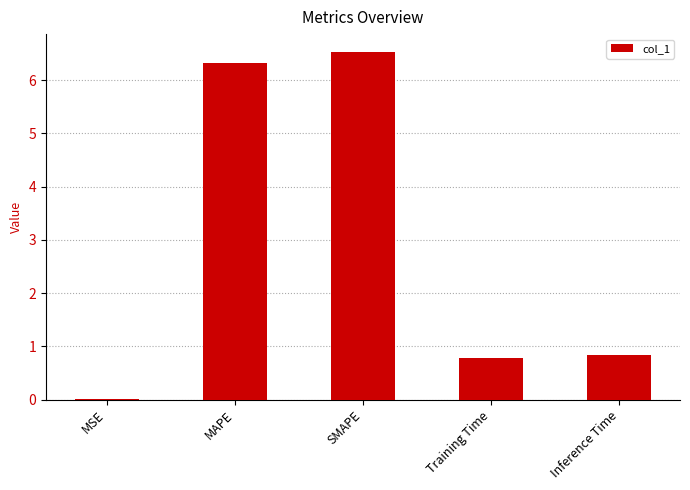

What is the maximum value shown in the chart?

6.5